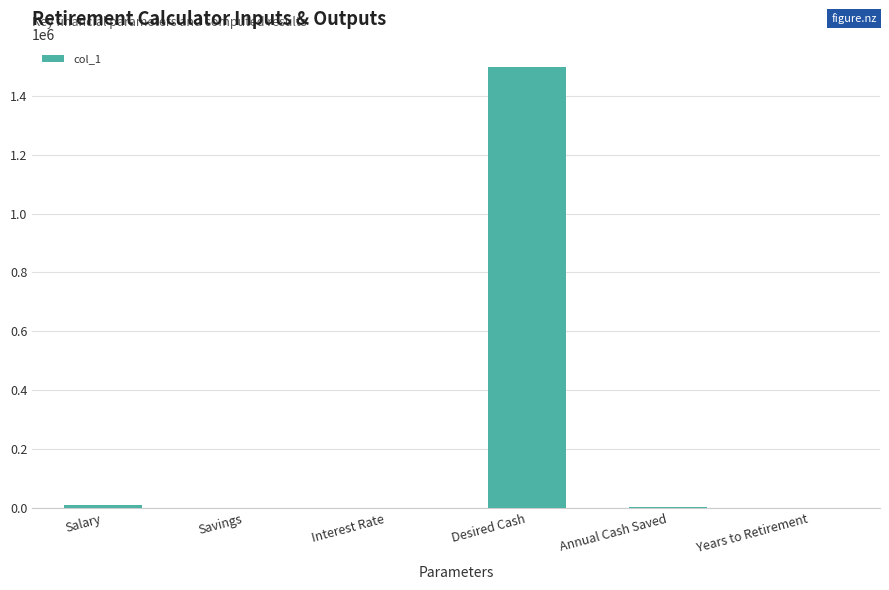

Does the chart contain stacked bars?

No